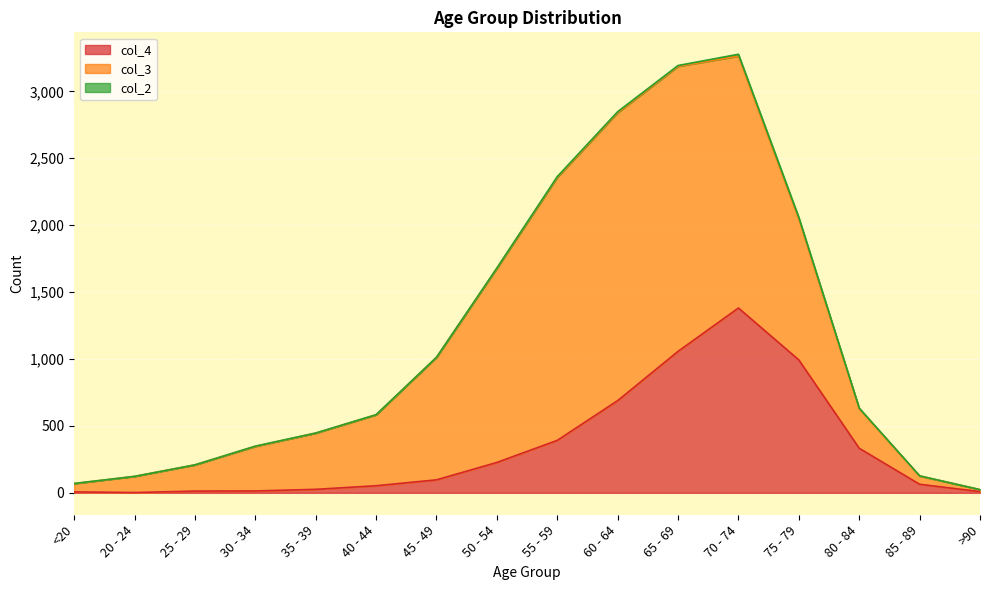

What value does the col_4 series have at 30 - 34?

14